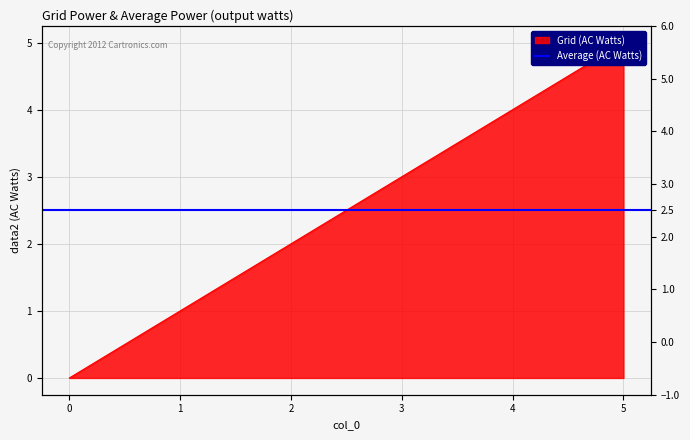

What is the difference between the values at 3 and 5?

2